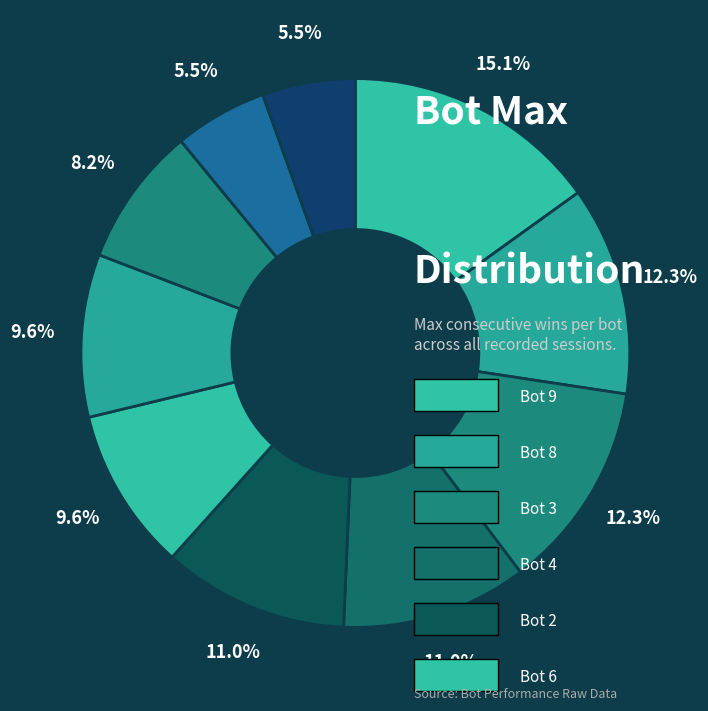

Is there any slice that represents more than half of the pie?

No